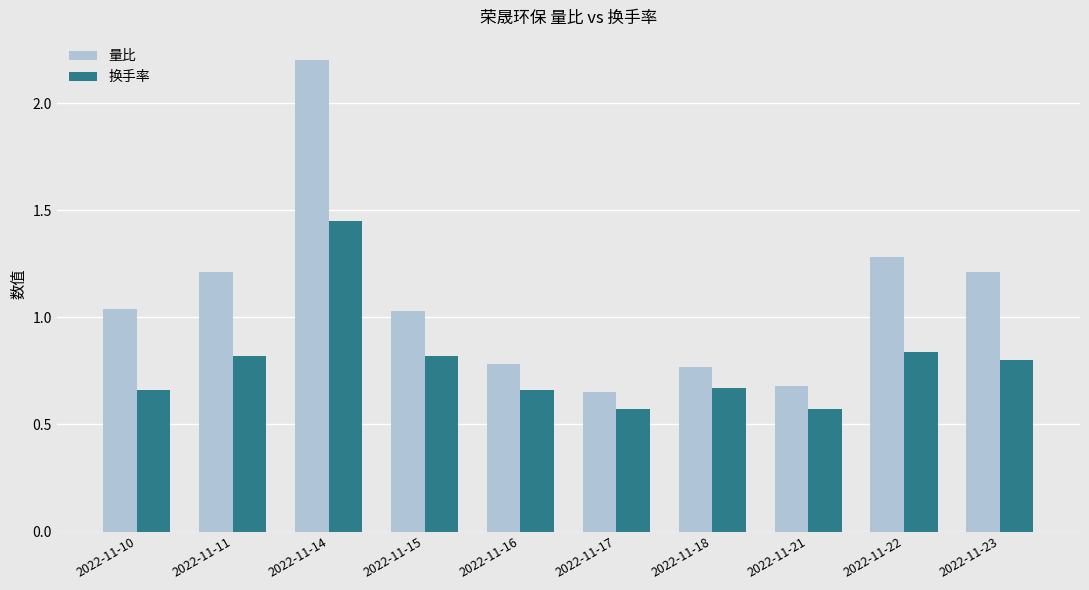

List the series in order of their overall mean, highest first.

量比, 换手率